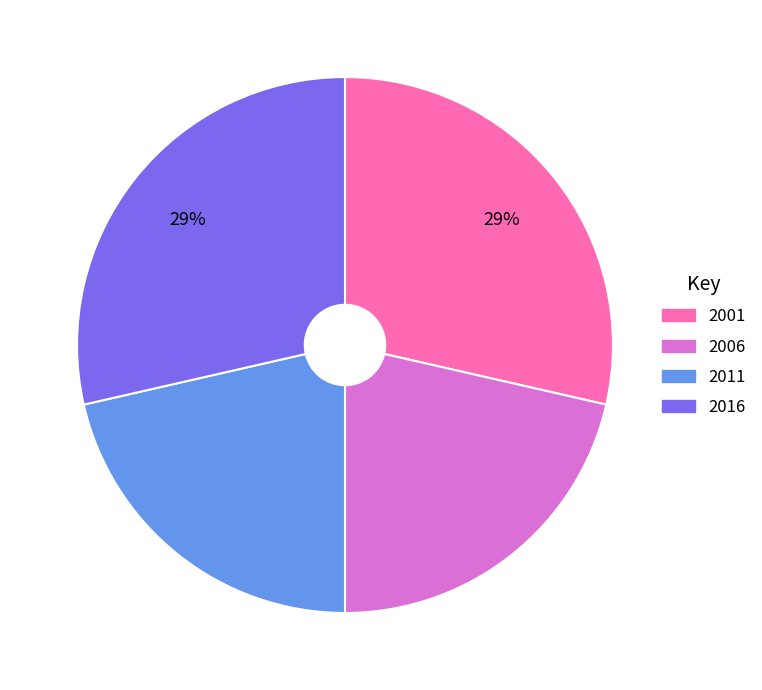

To the nearest percent, what is the average slice percentage?

25%